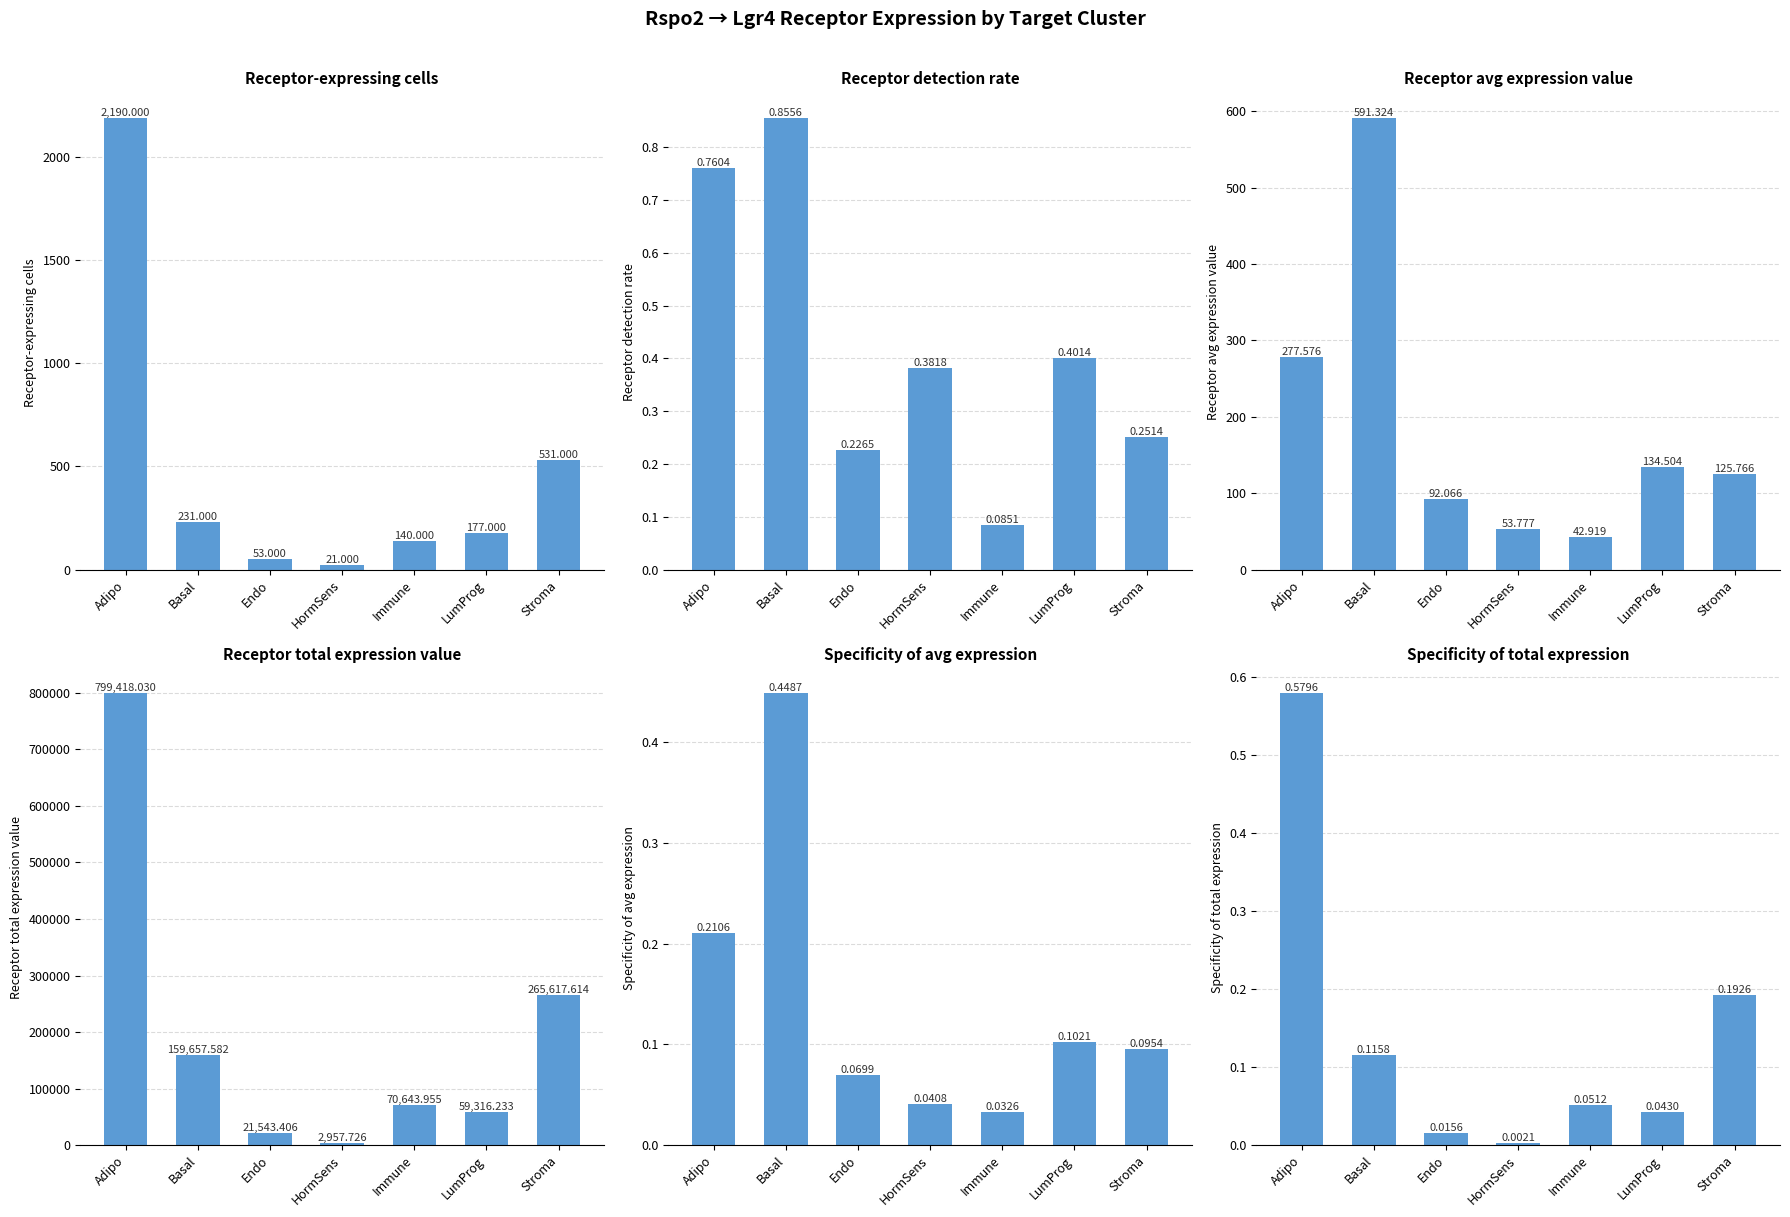

What is the difference between the second highest and minimum values in the Receptor derived specificity of total expression series?

0.2